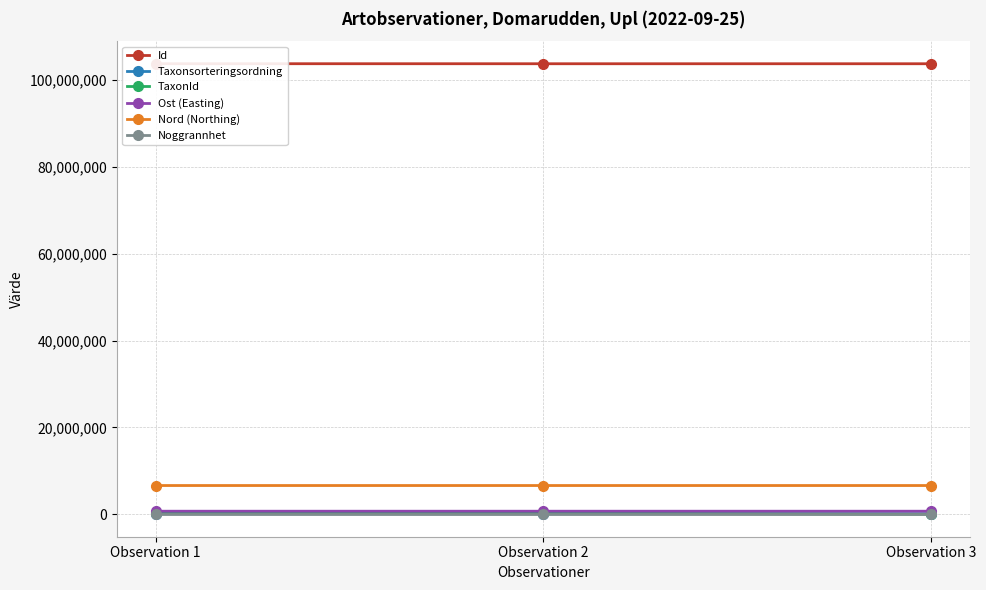

Count the number of data series in this chart.

6